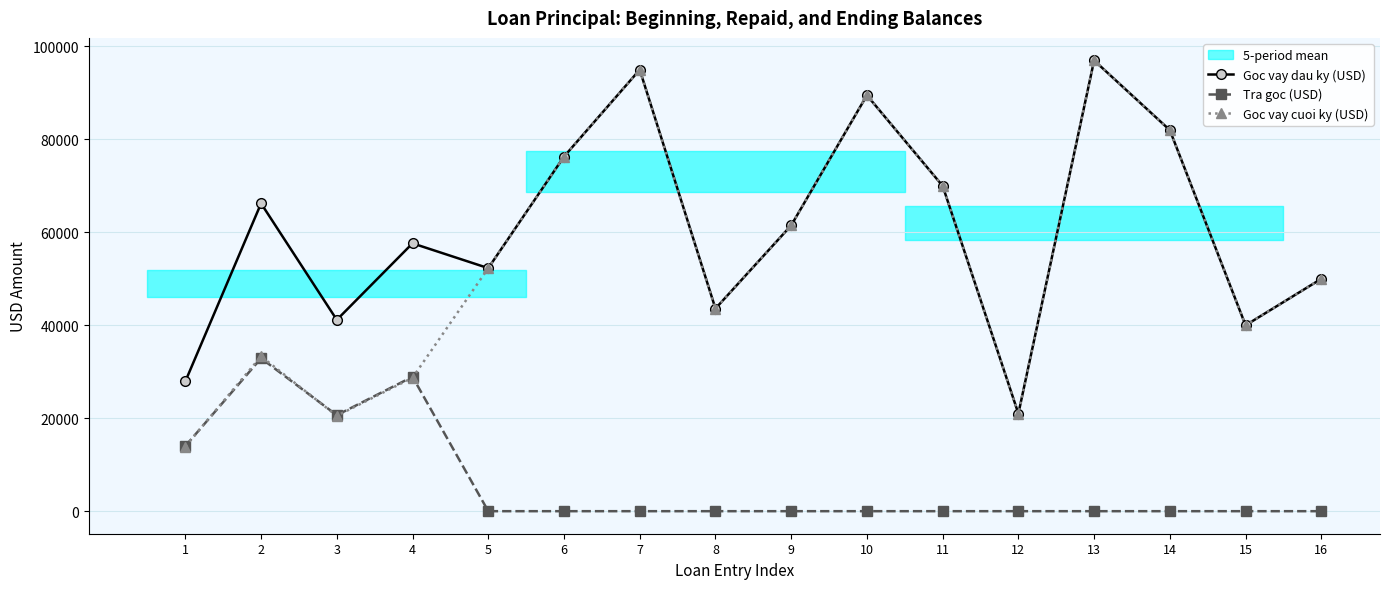

True or false: Tra goc (USD) has a value of 16478.6 at 9.

False